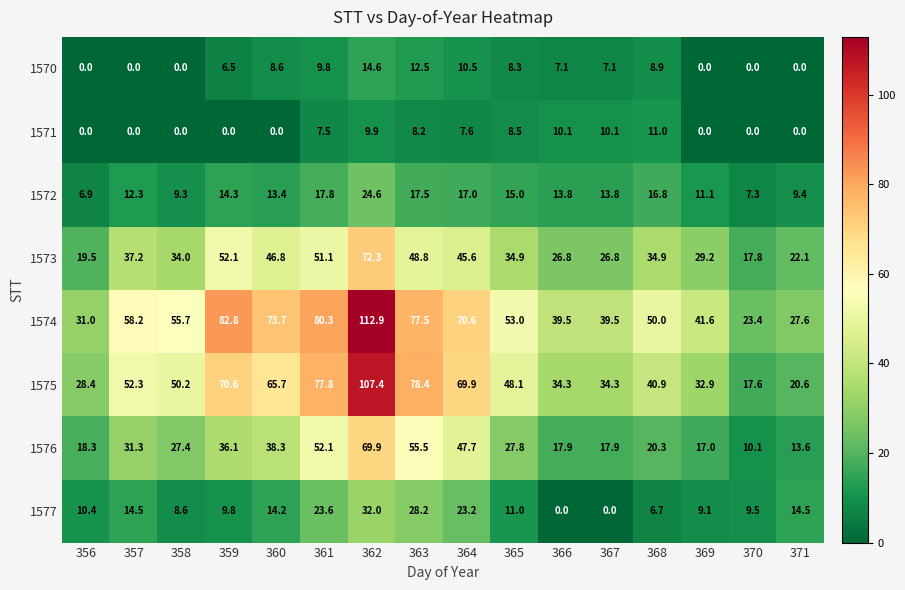

At which category is the sum across all series the highest?

362